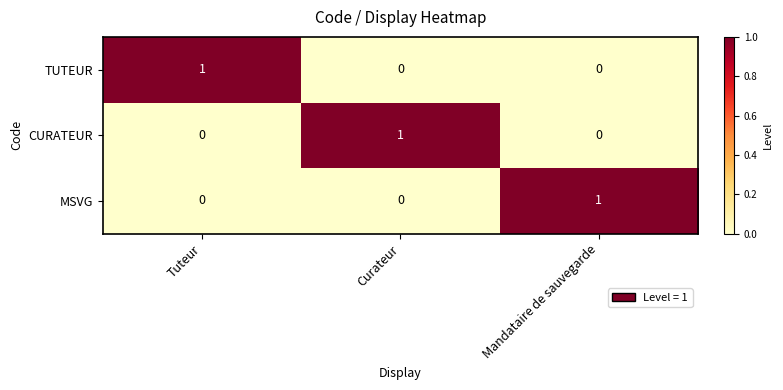

Count the MSVG values in the range 0 to 1.

3